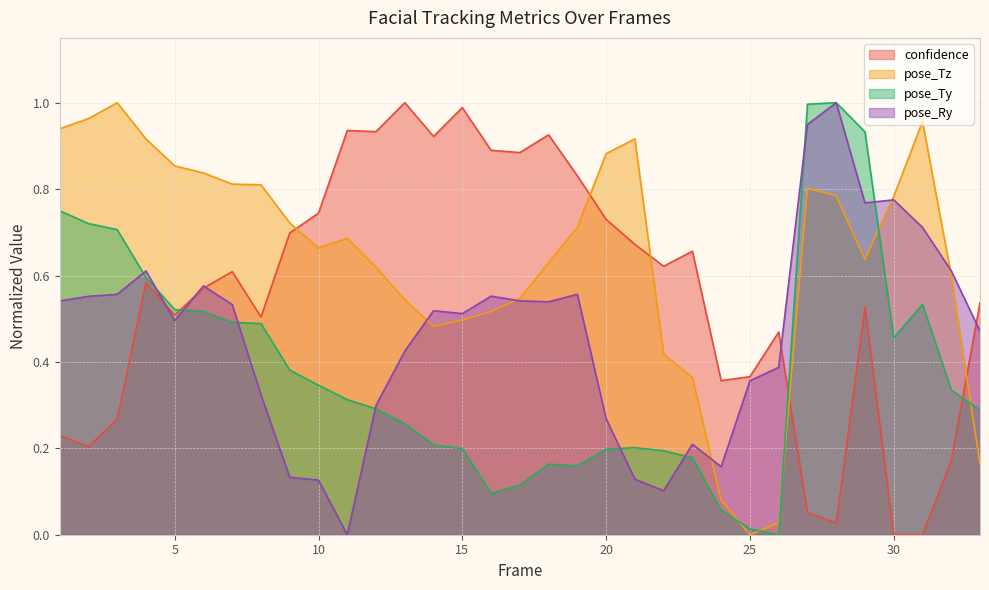

What is the value of the pose_Tz point at the 30th from the left?

0.8